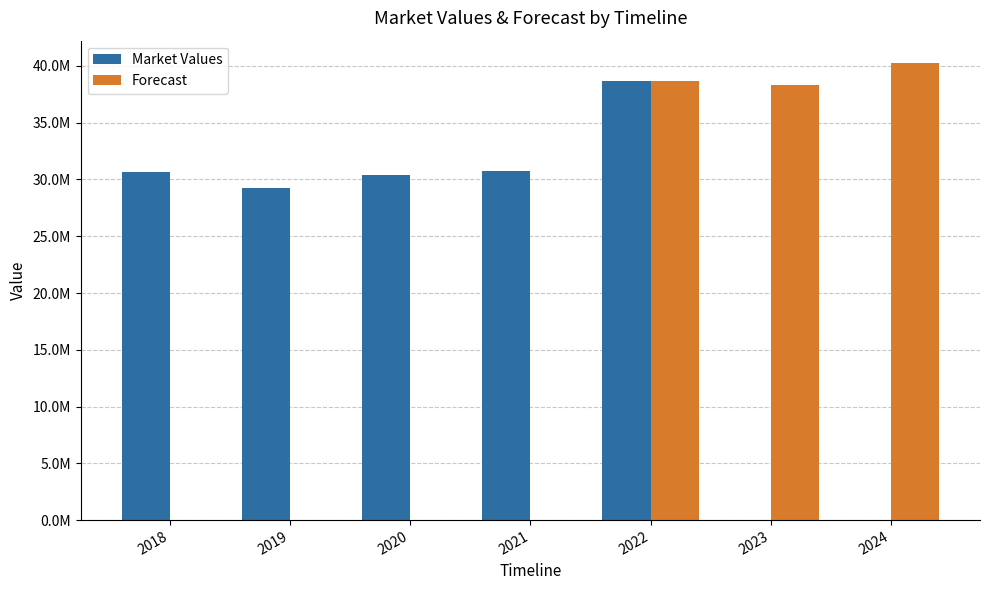

Is it true that Forecast equals 0 at 2021?

True